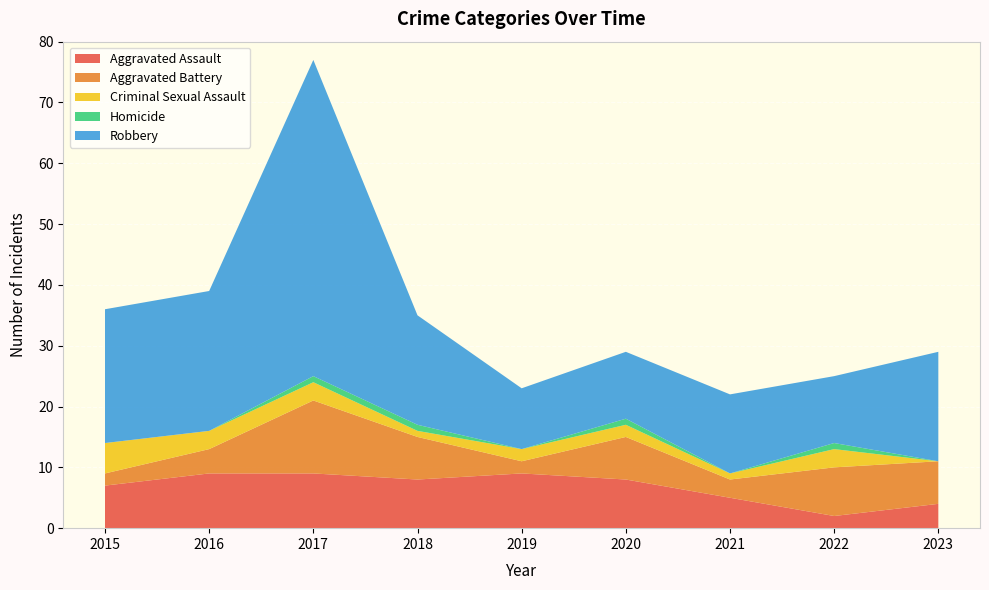

Reading right to left, transcribe all the data shown in this chart.

Aggravated Assault: 4	2	5	8	9	8	9	9	7
Aggravated Battery: 7	8	3	7	2	7	12	4	2
Criminal Sexual Assault: 0	3	1	2	2	1	3	3	5
Homicide: 0	1	0	1	0	1	1	0	0
Robbery: 18	11	13	11	10	18	52	23	22